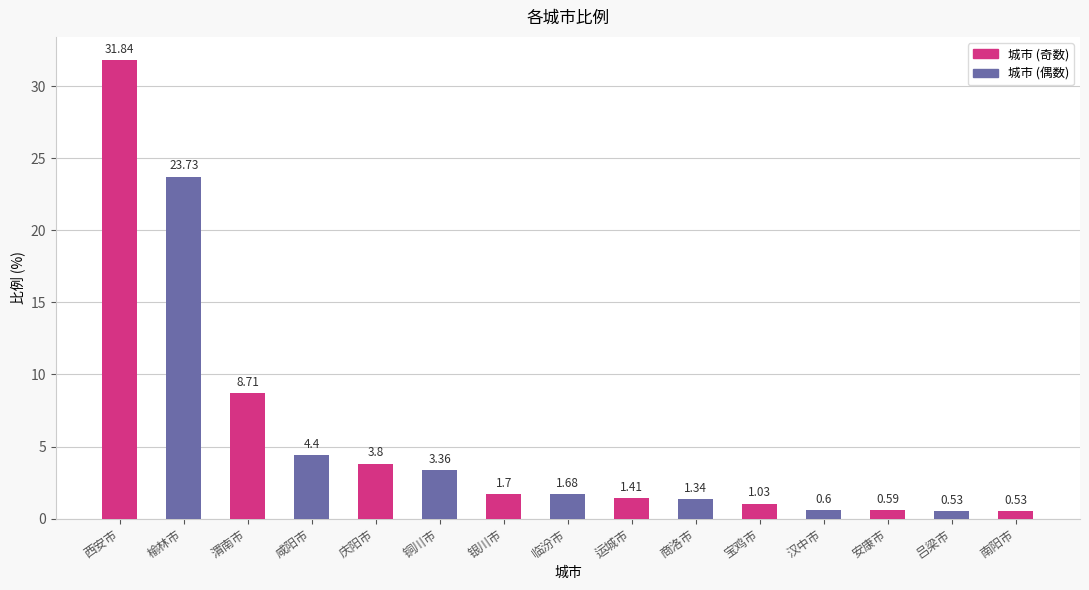

What is the difference between the second highest and second lowest values?

23.2